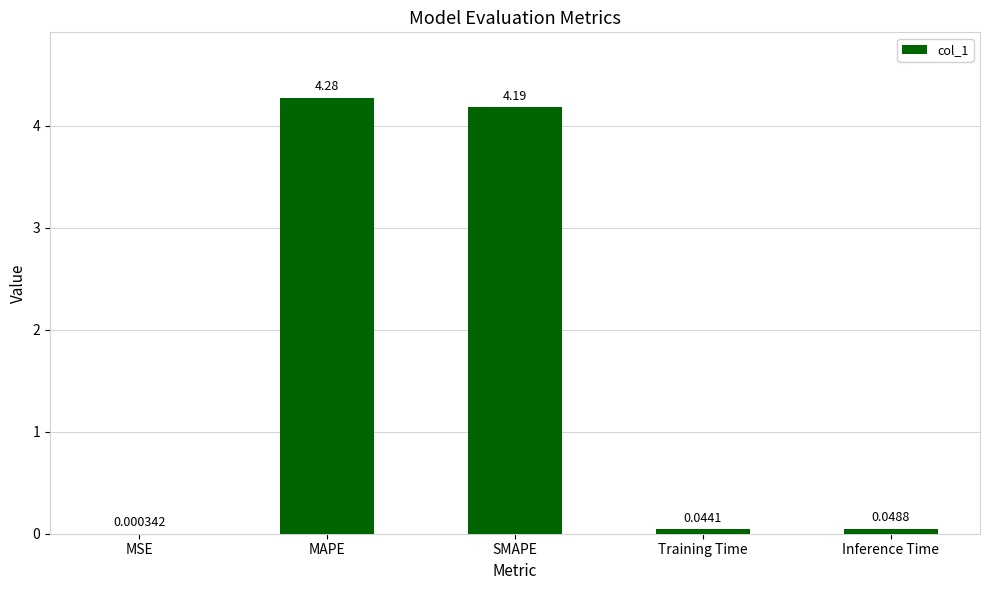

Where is the data nearest to the value 2?

Inference Time